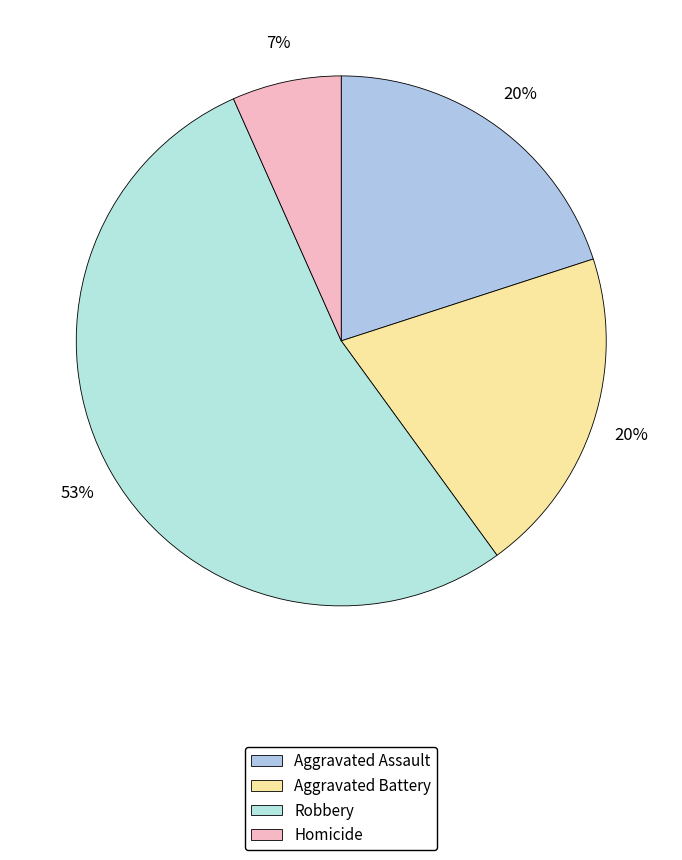

How much of the chart is everything except Aggravated Assault?

80.0%